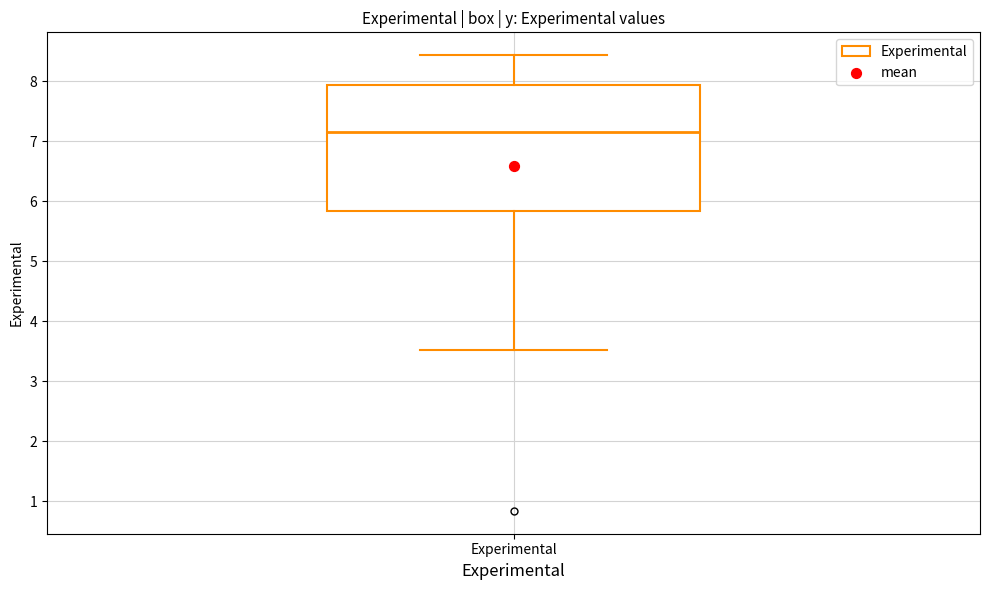

Read this box plot against the y-axis: the position of the median line, the range covered by the box, and the ends of both whiskers. The values are not printed on the chart, so give them approximately, as read against the axis.

median 7.1, box 5.8 to 7.9, whiskers 3.5 to 8.4